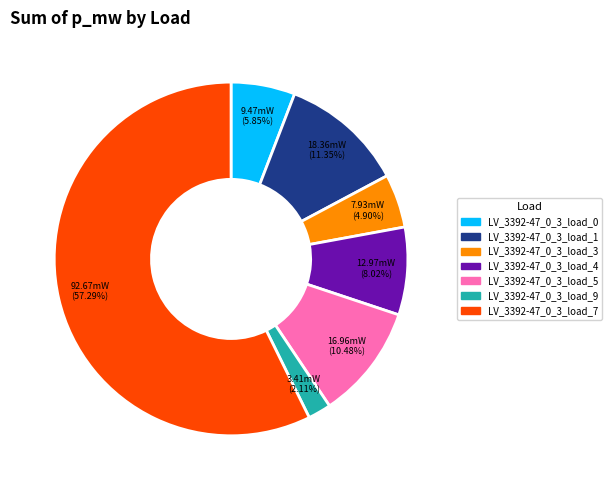

How many segments does this pie chart have?

7